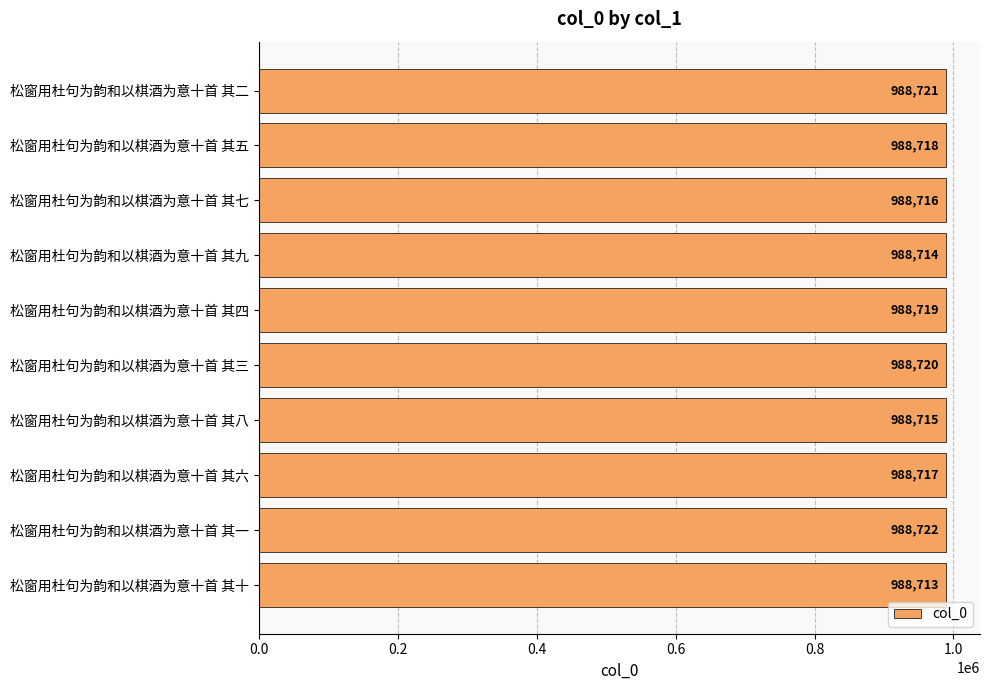

What is the difference between the values at 松窗用杜句为韵和以棋酒为意十首 其十 and 松窗用杜句为韵和以棋酒为意十首 其二?

8